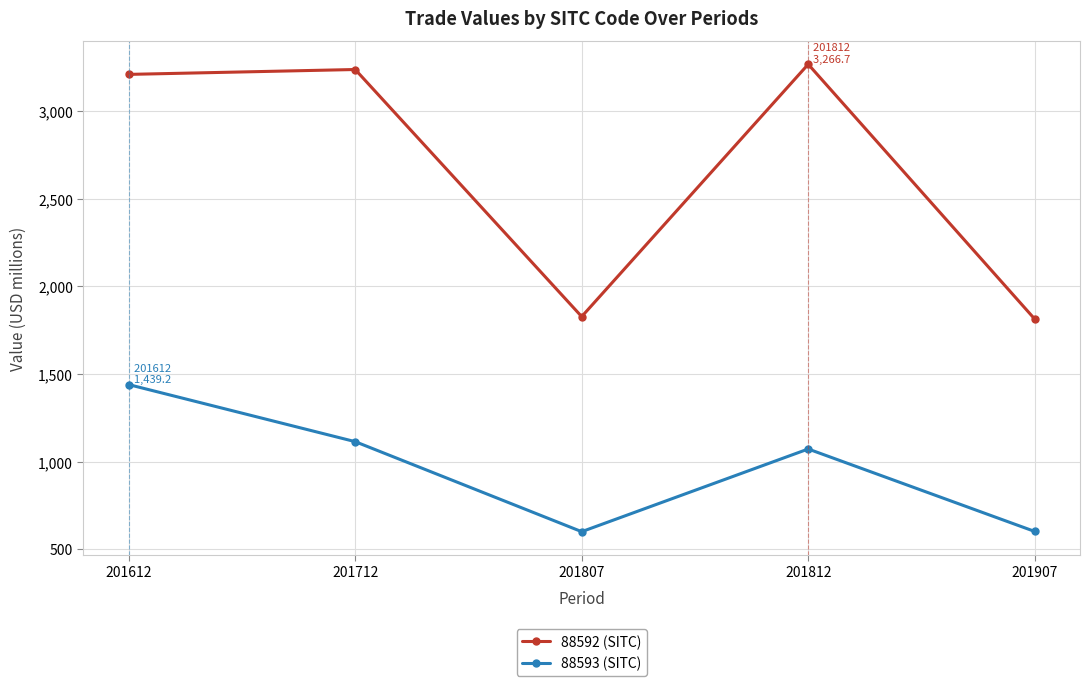

At how many categories does at least one series exceed 768?

5